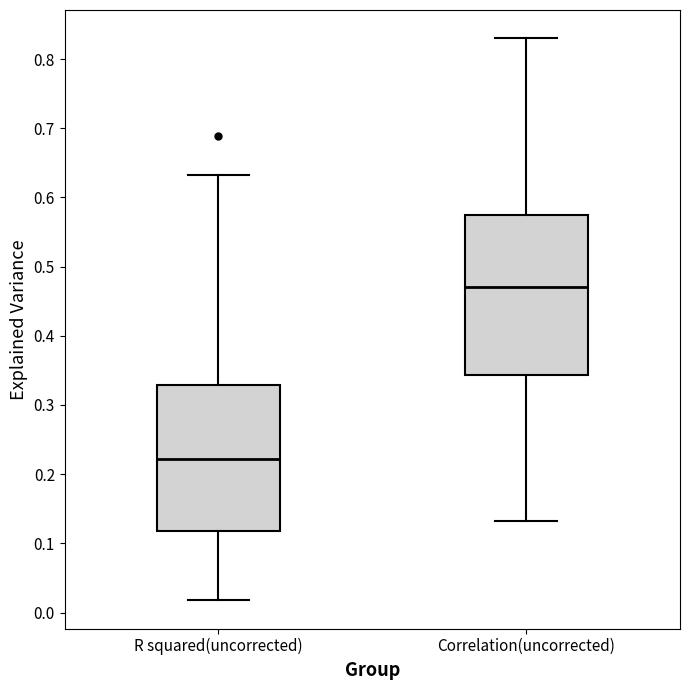

Which box's median line is the lowest?

R squared(uncorrected)